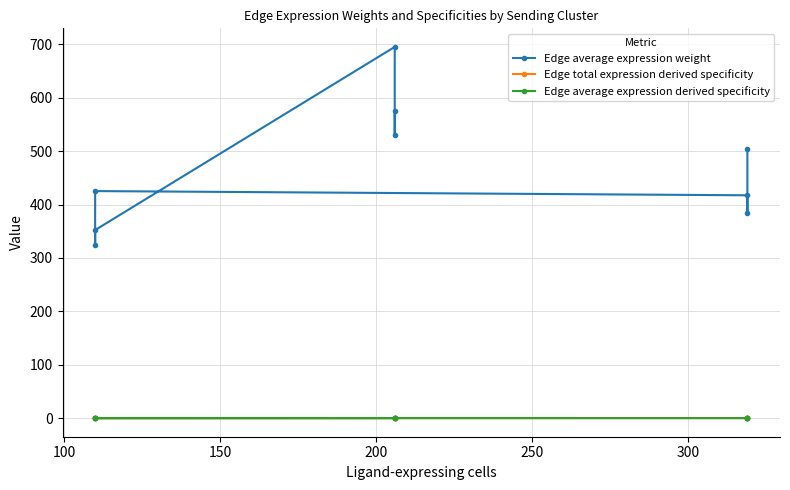

What is the sum of all Edge average expression weight values?

4210.9